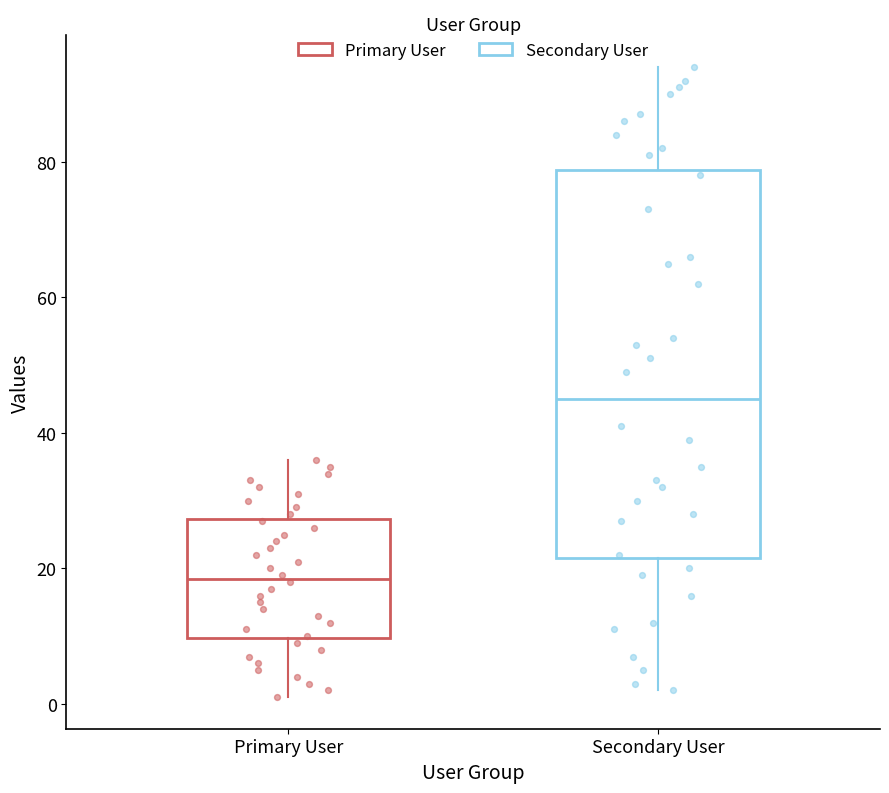

Which box has the highest median line?

Secondary User